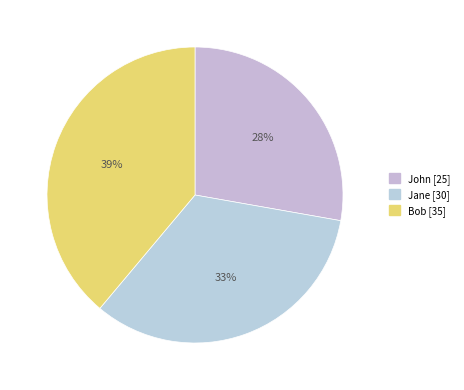

Rank the categories by value from lowest to highest.

John, Jane, Bob